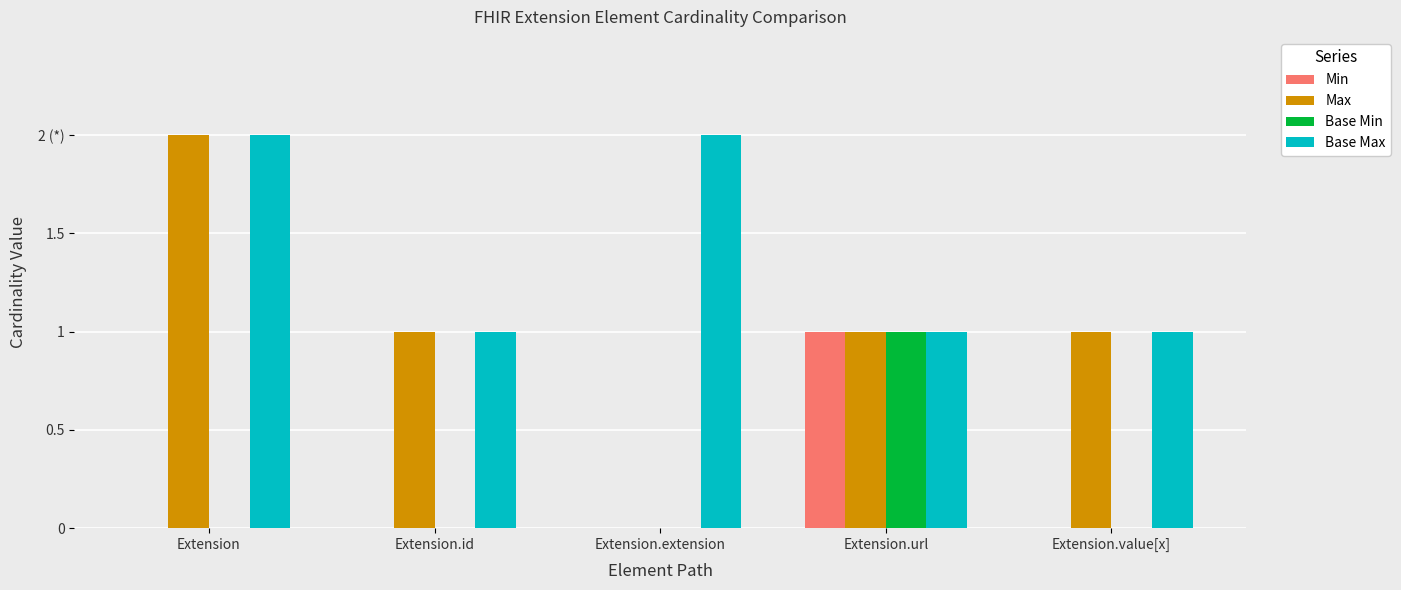

What is the average value of the Max series?

1